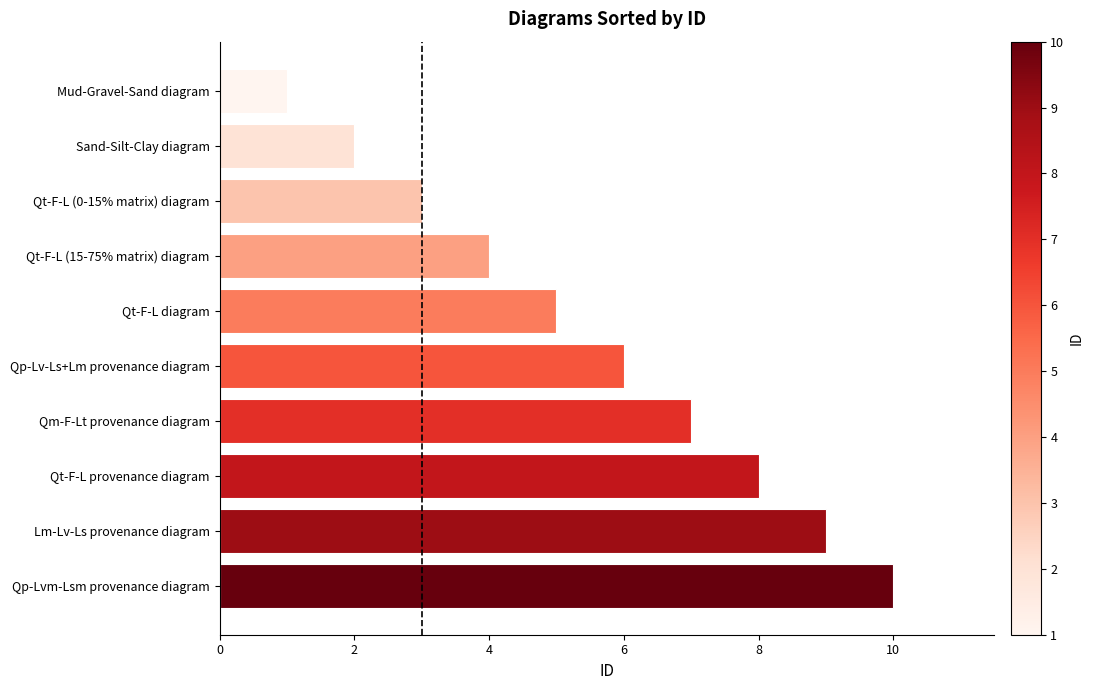

Reading bottom to top, what are all the values shown in this chart?

Qp-Lvm-Lsm provenance diagram=10	Lm-Lv-Ls provenance diagram=9	Qt-F-L provenance diagram=8	Qm-F-Lt provenance diagram=7	Qp-Lv-Ls+Lm provenance diagram=6	Qt-F-L diagram=5	Qt-F-L (15-75% matrix) diagram=4	Qt-F-L (0-15% matrix) diagram=3	Sand-Silt-Clay diagram=2	Mud-Gravel-Sand diagram=1